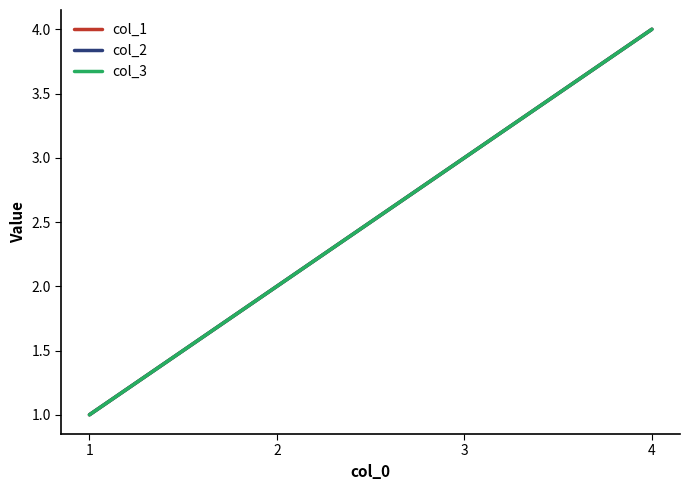

Which series has the largest total across all categories?

col_1